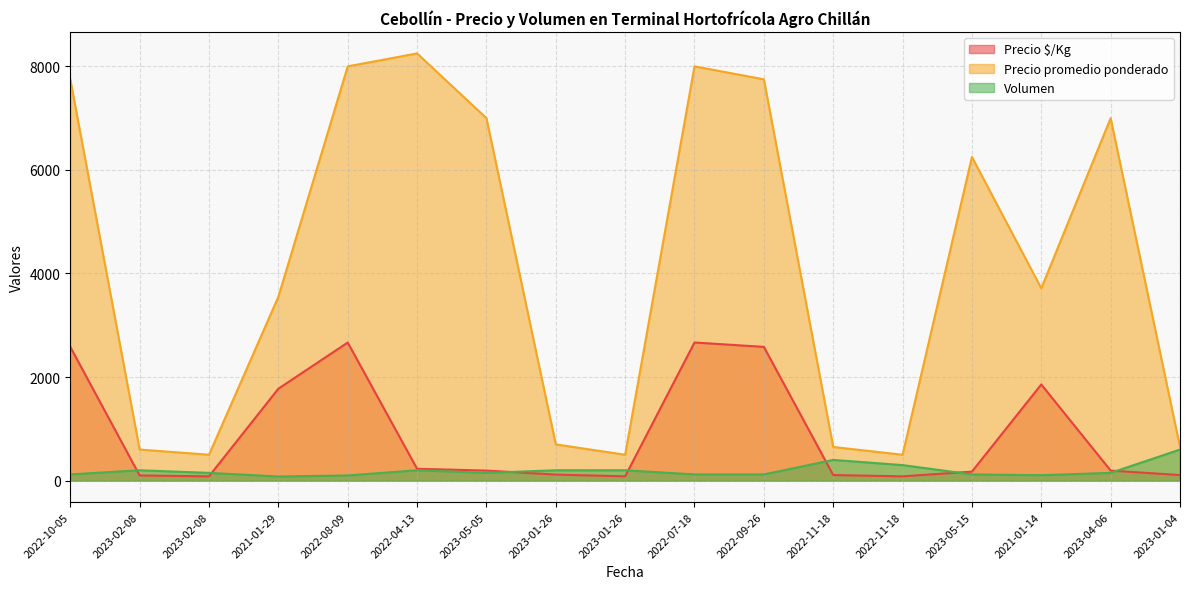

In Volumen, how many points are lower than both neighbors (excluding endpoints)?

3